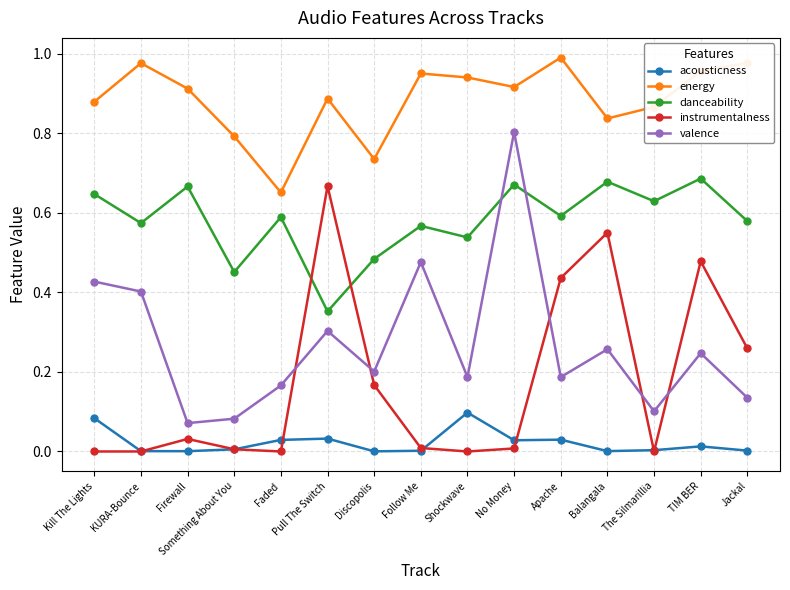

At which category does danceability reach its first local valley?

KURA-Bounce